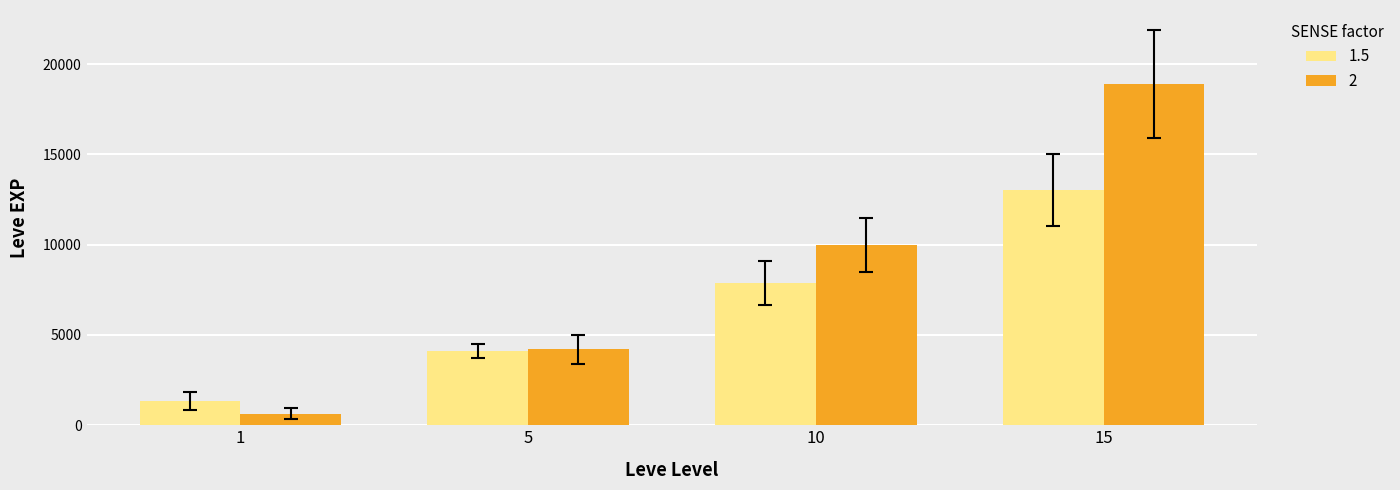

What is the minimum value shown in the chart?

630